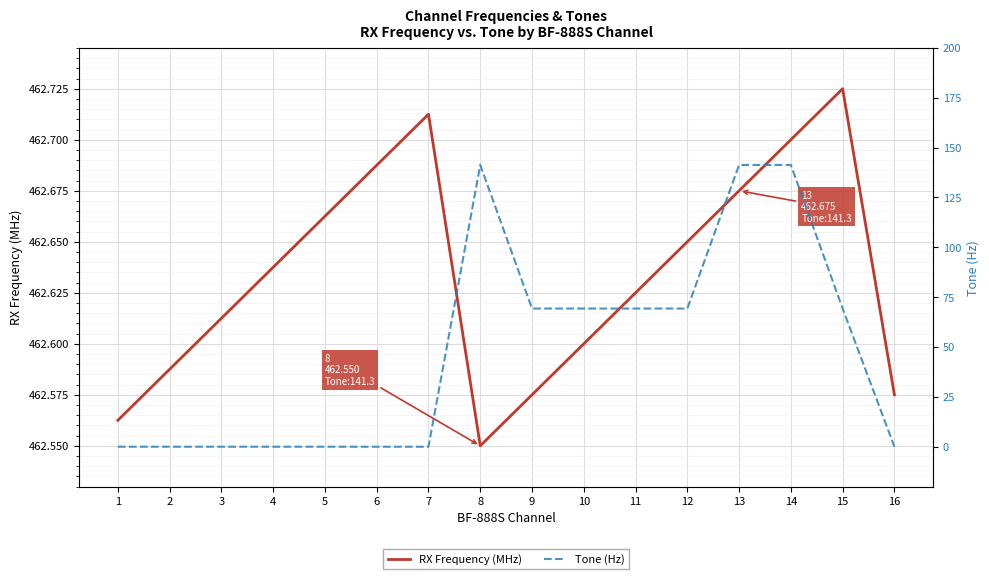

Reading right to left, what are all the values shown in this chart?

RX Frequency (MHz): 462.6	462.7	462.7	462.7	462.6	462.6	462.6	462.6	462.6	462.7	462.7	462.7	462.6	462.6	462.6	462.6
Tone (Hz): 0.0	69.3	141.3	141.3	69.3	69.3	69.3	69.3	141.3	0.0	0.0	0.0	0.0	0.0	0.0	0.0